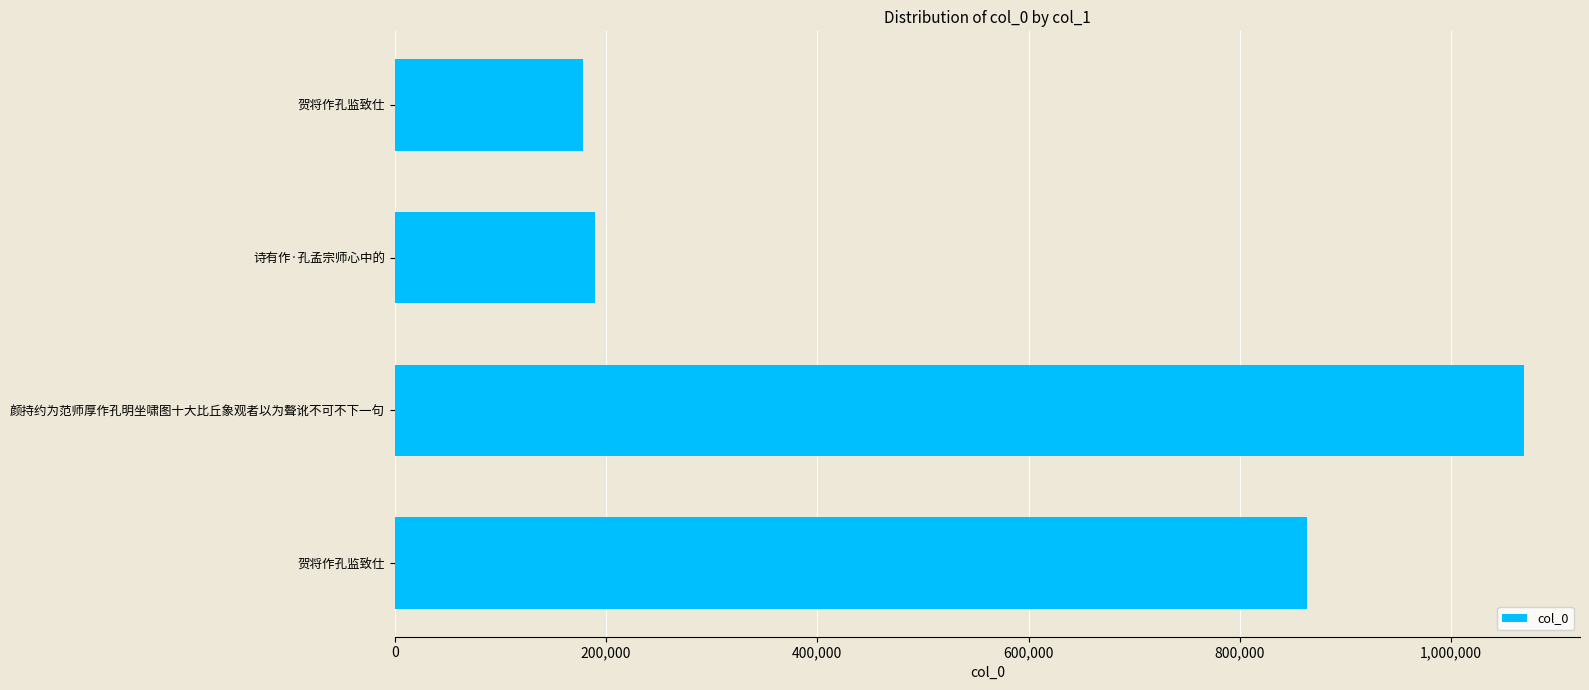

Does the chart contain any negative values?

No